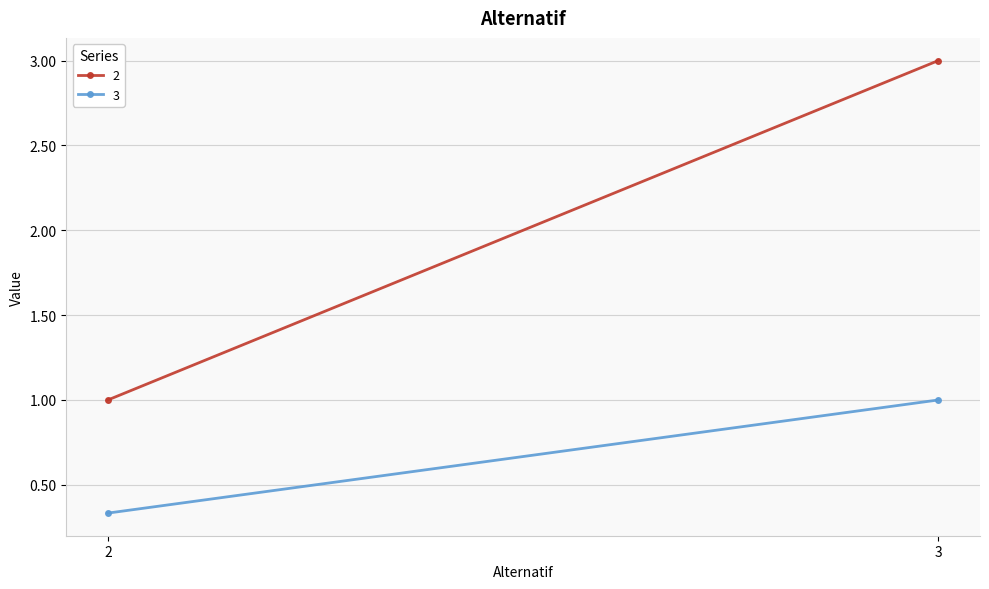

How many lines are shown in the chart?

2